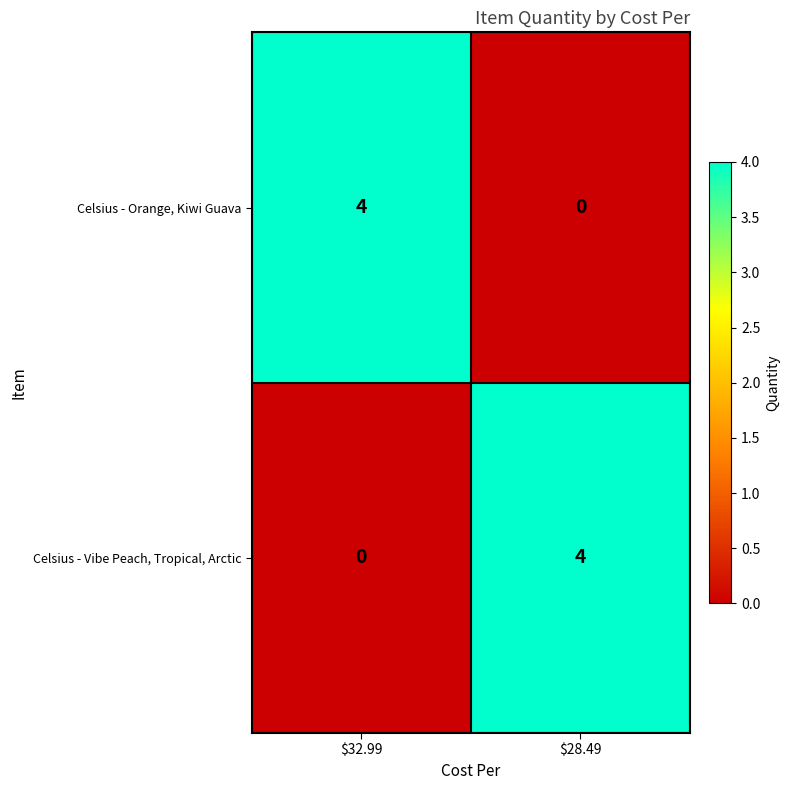

How many distinct data groups are displayed?

2